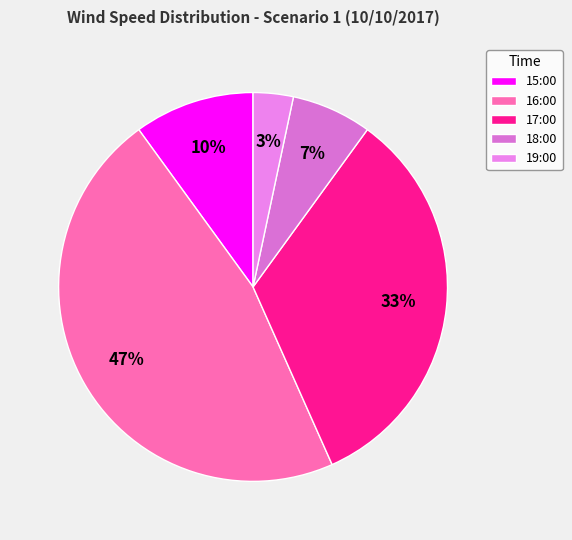

How many slices are in this pie chart?

5